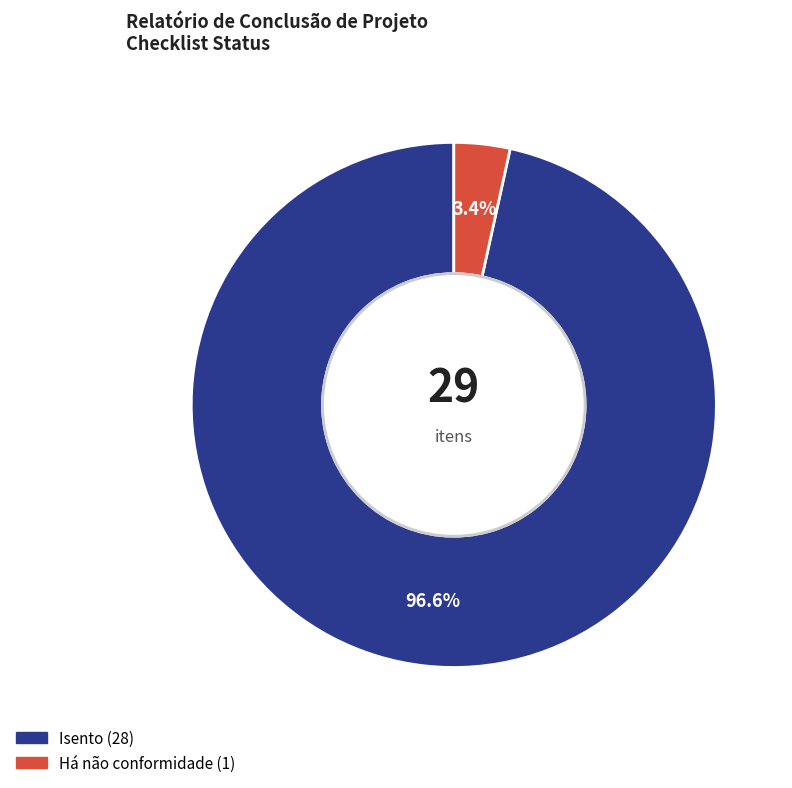

How many segments does this pie chart have?

2